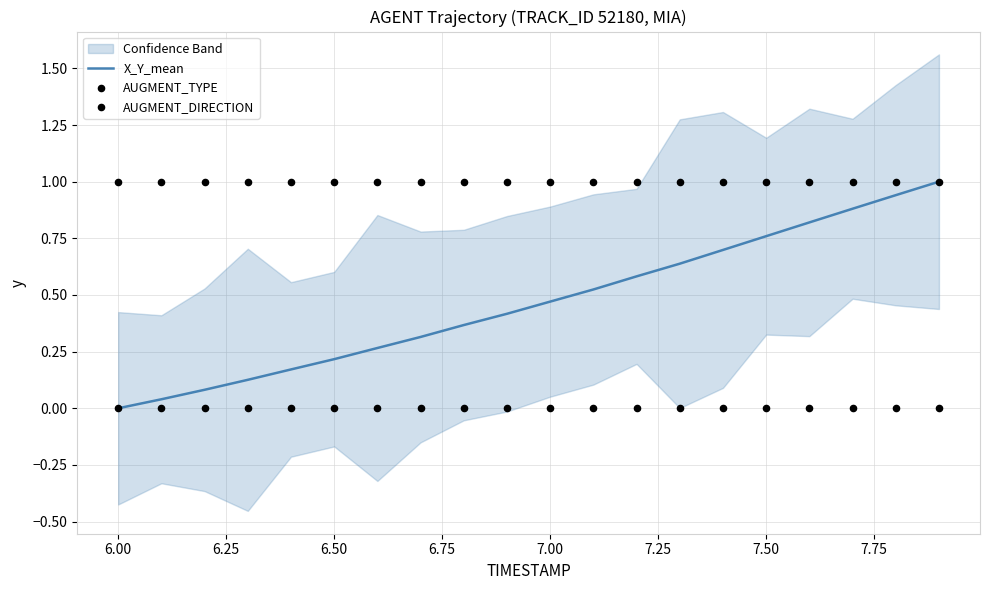

What is the maximum value for X_Y_mean?

1.0